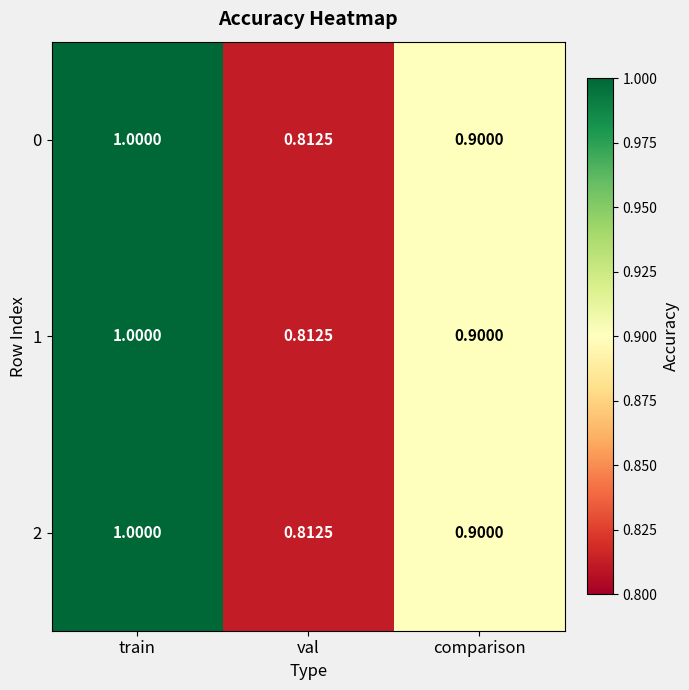

At which label is 1 closest to 0?

val